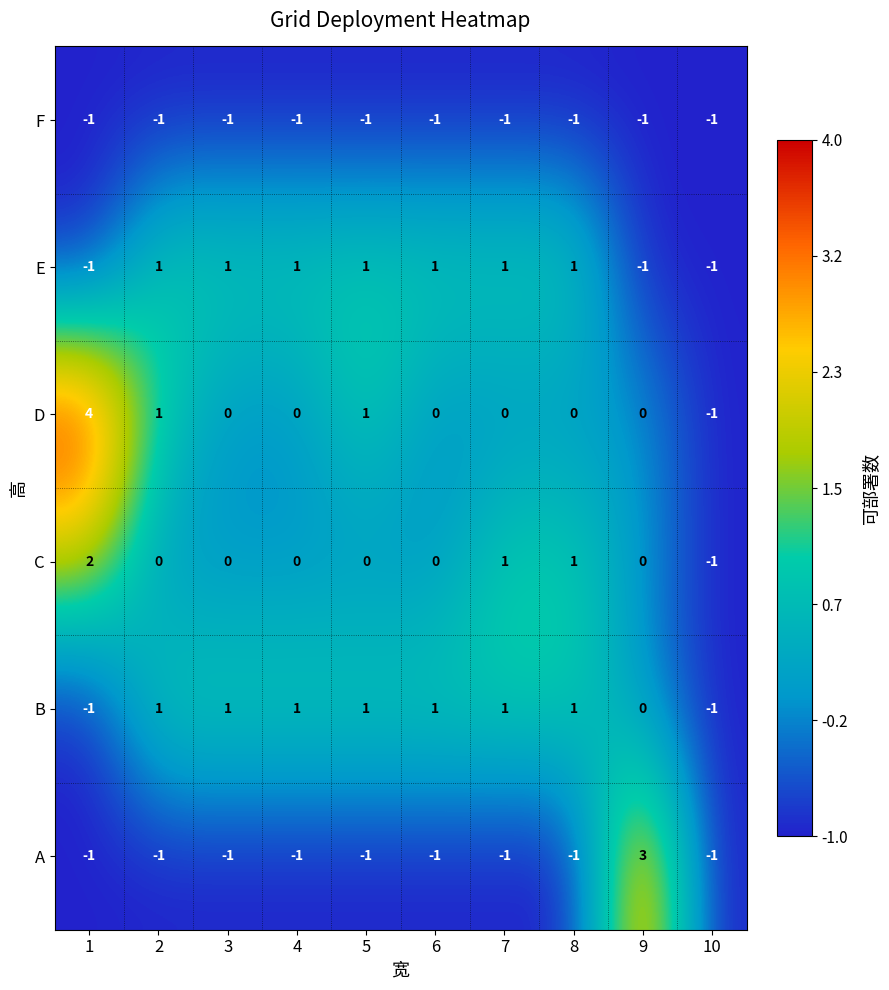

Which series has the largest range (max minus min)?

D